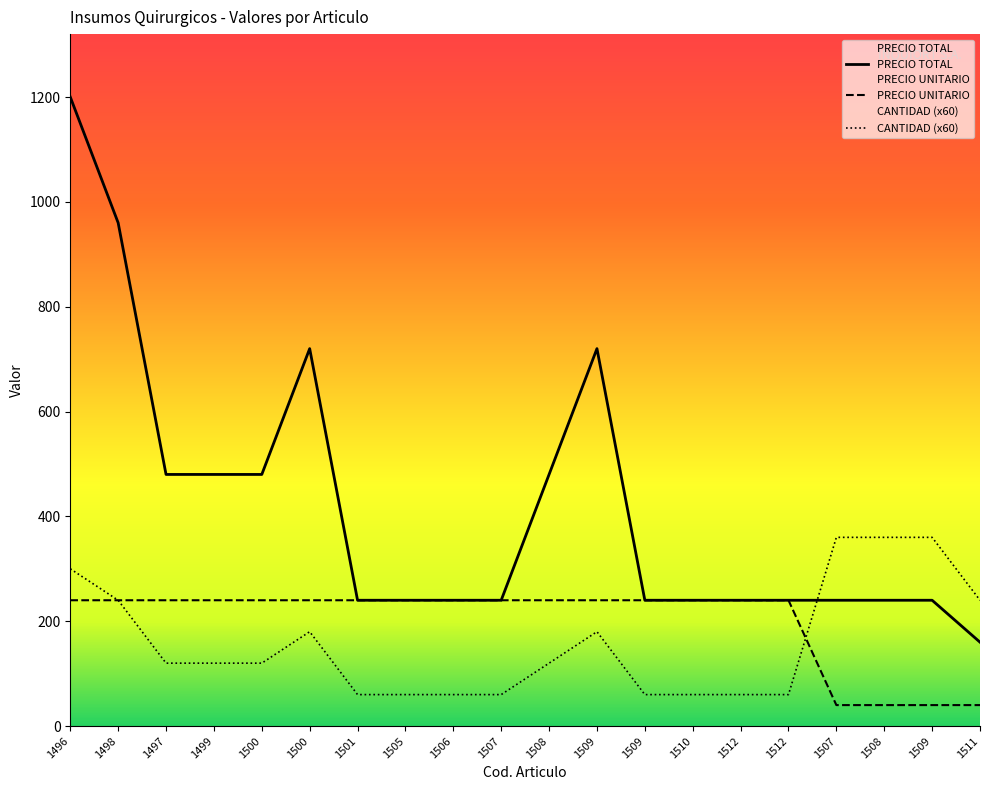

List the labels in order of CANTIDAD value, largest first.

1507, 1508, 1509, 1496, 1498, 1511, 1500, 1509, 1497, 1499, 1500, 1508, 1501, 1505, 1506, 1507, 1509, 1510, 1512, 1512